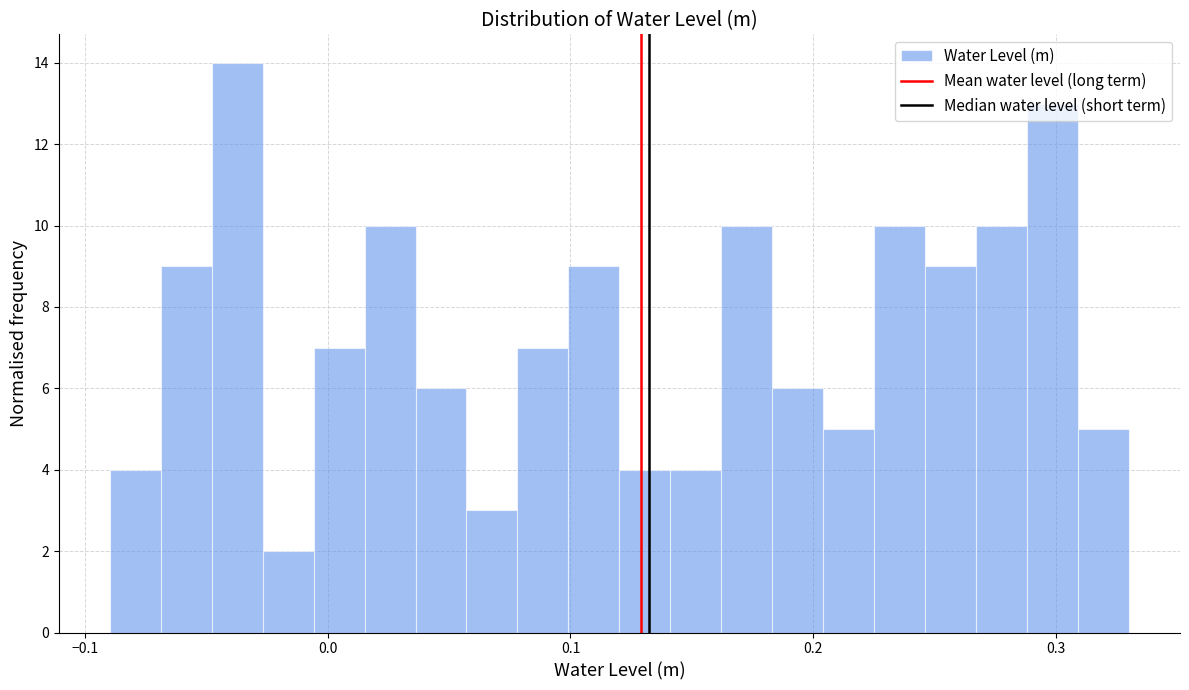

Read against the x-axis, roughly where is the centre of the tallest bar?

-0.04